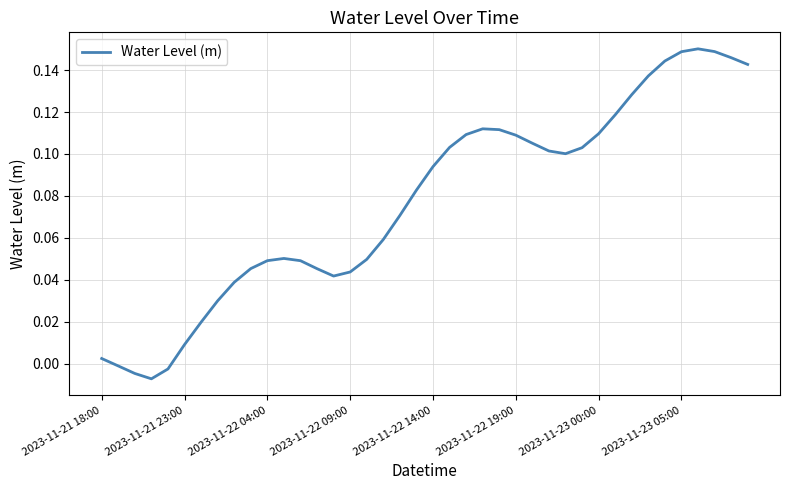

Is this an area chart (filled region under the line)?

No